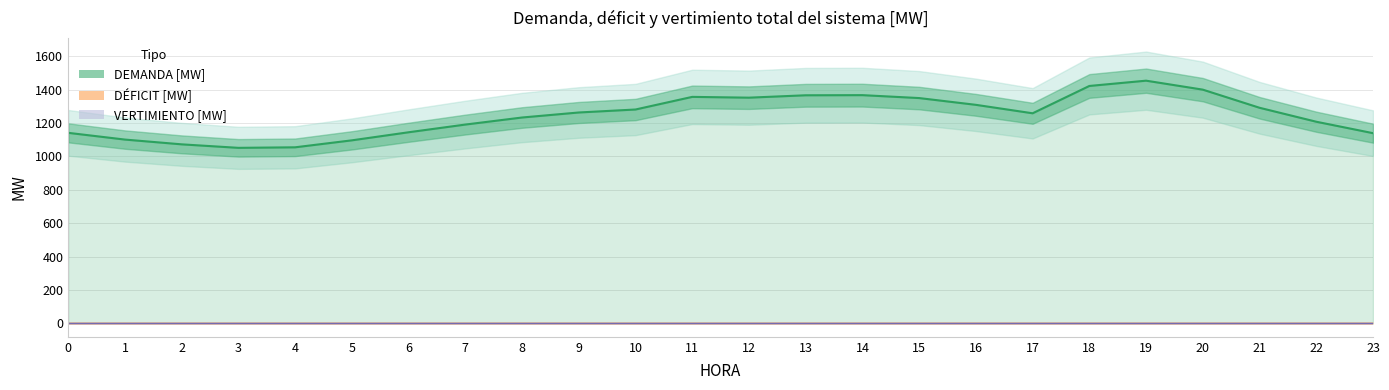

Is it true that DÉFICIT [MW] equals 0.0 at 13?

True